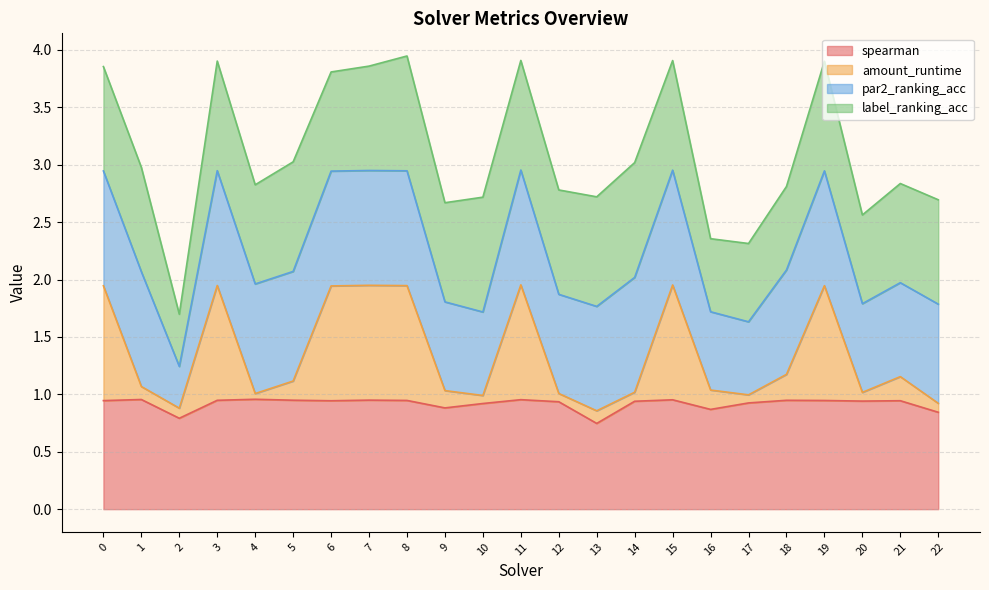

What is the difference between the second highest and minimum values in the spearman series?

0.2